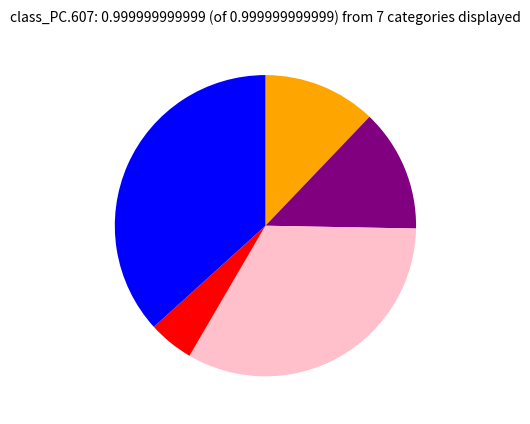

Is there a majority slice in this chart?

No